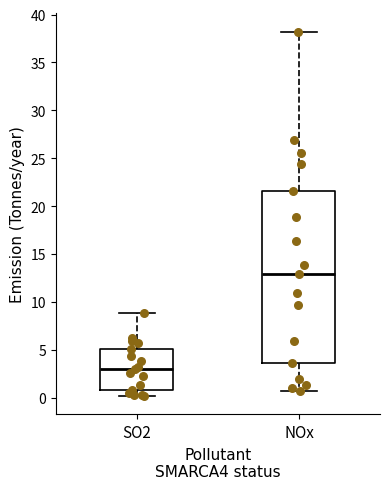

Reading left to right, transcribe this box plot: for each box, give where its median line is, the range the box spans, and where its two whiskers end, as read against the y-axis. The values are not printed on the chart, so give them approximately, as read against the axis.

SO2: median 3.0, box 1.0 to 5.0, whiskers 0.0 to 9.0
NOx: median 13.0, box 3.5 to 21.5, whiskers 0.5 to 38.0